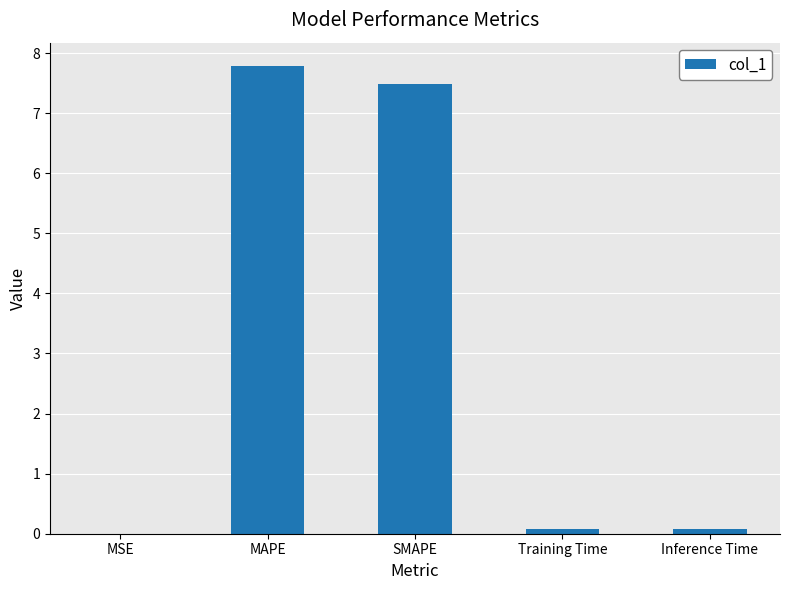

What is the sum of all values?

15.4